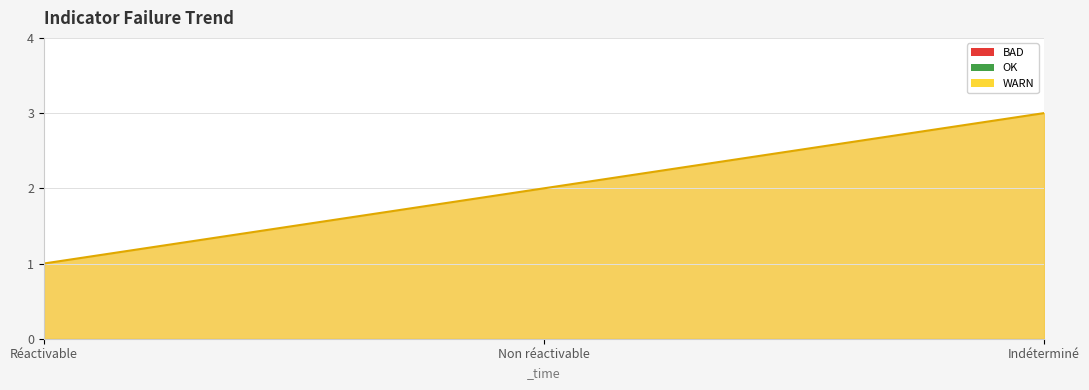

What position from the right is Indéterminé?

1